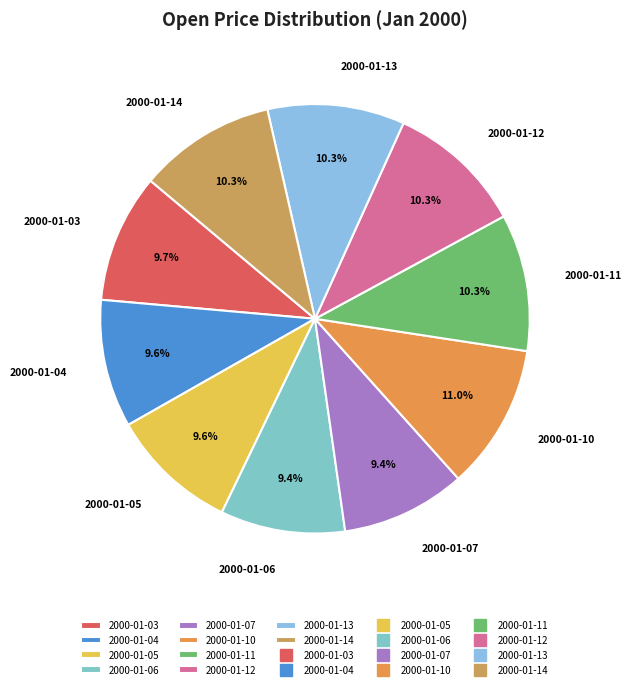

Is it true that 2000-01-10 is 11% of the pie?

True